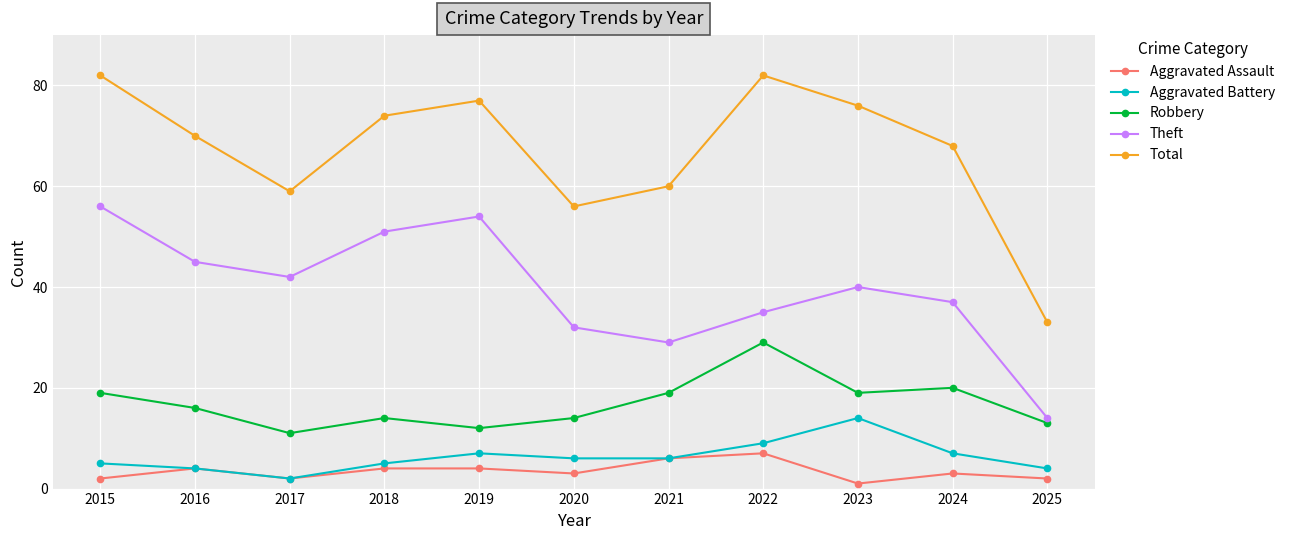

Reading left to right, extract all data points from this chart.

Aggravated Assault: 2015=2	2016=4	2017=2	2018=4	2019=4	2020=3	2021=6	2022=7	2023=1	2024=3	2025=2
Aggravated Battery: 2015=5	2016=4	2017=2	2018=5	2019=7	2020=6	2021=6	2022=9	2023=14	2024=7	2025=4
Robbery: 2015=19	2016=16	2017=11	2018=14	2019=12	2020=14	2021=19	2022=29	2023=19	2024=20	2025=13
Theft: 2015=56	2016=45	2017=42	2018=51	2019=54	2020=32	2021=29	2022=35	2023=40	2024=37	2025=14
Total: 2015=82	2016=70	2017=59	2018=74	2019=77	2020=56	2021=60	2022=82	2023=76	2024=68	2025=33